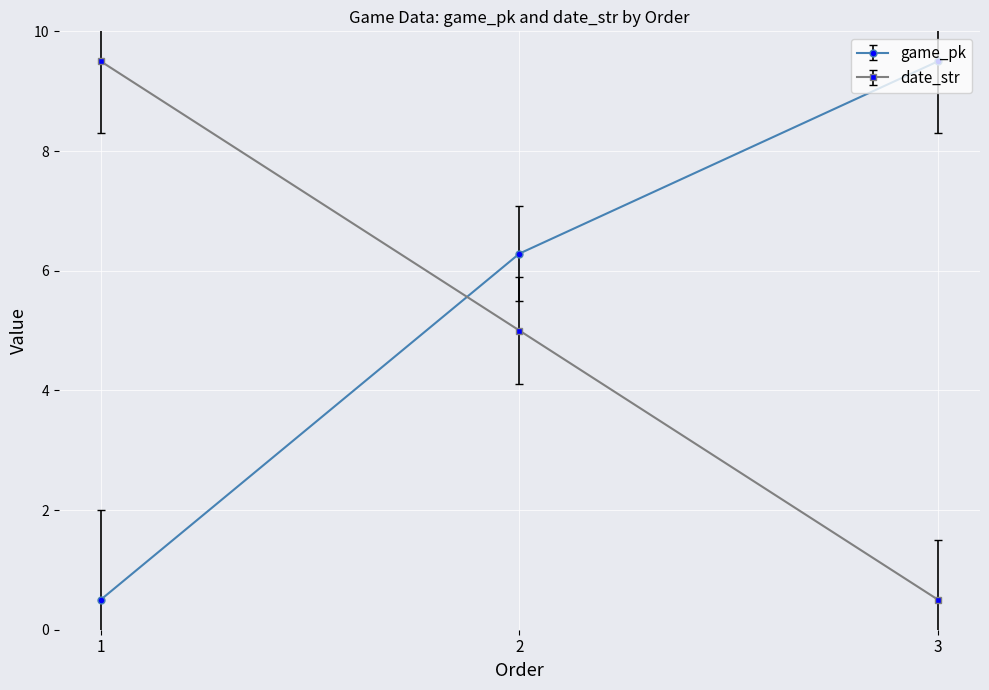

What is the value of the date_str point at the 2nd from the left?

5.0